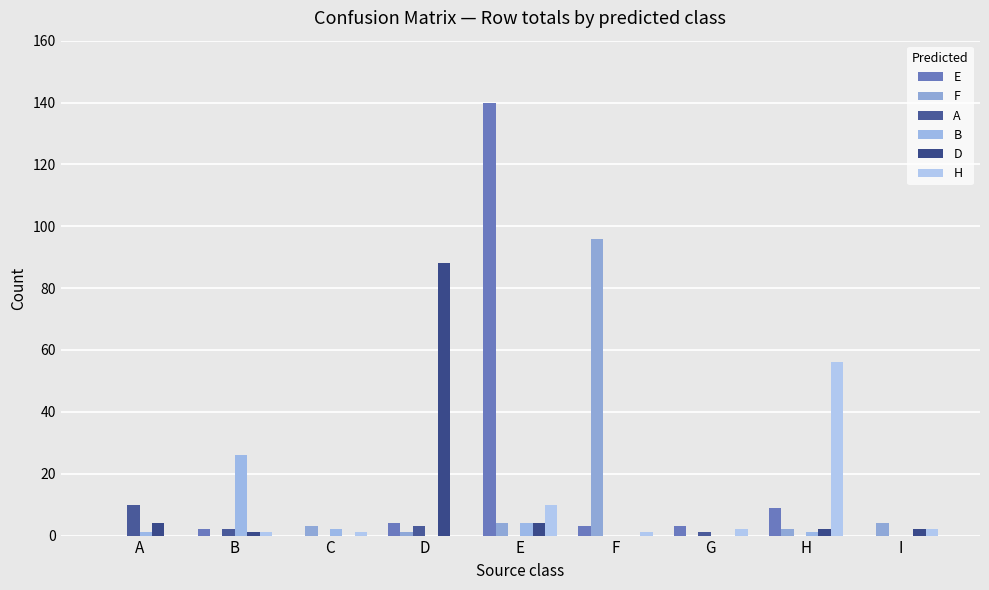

Does the chart contain stacked bars?

No